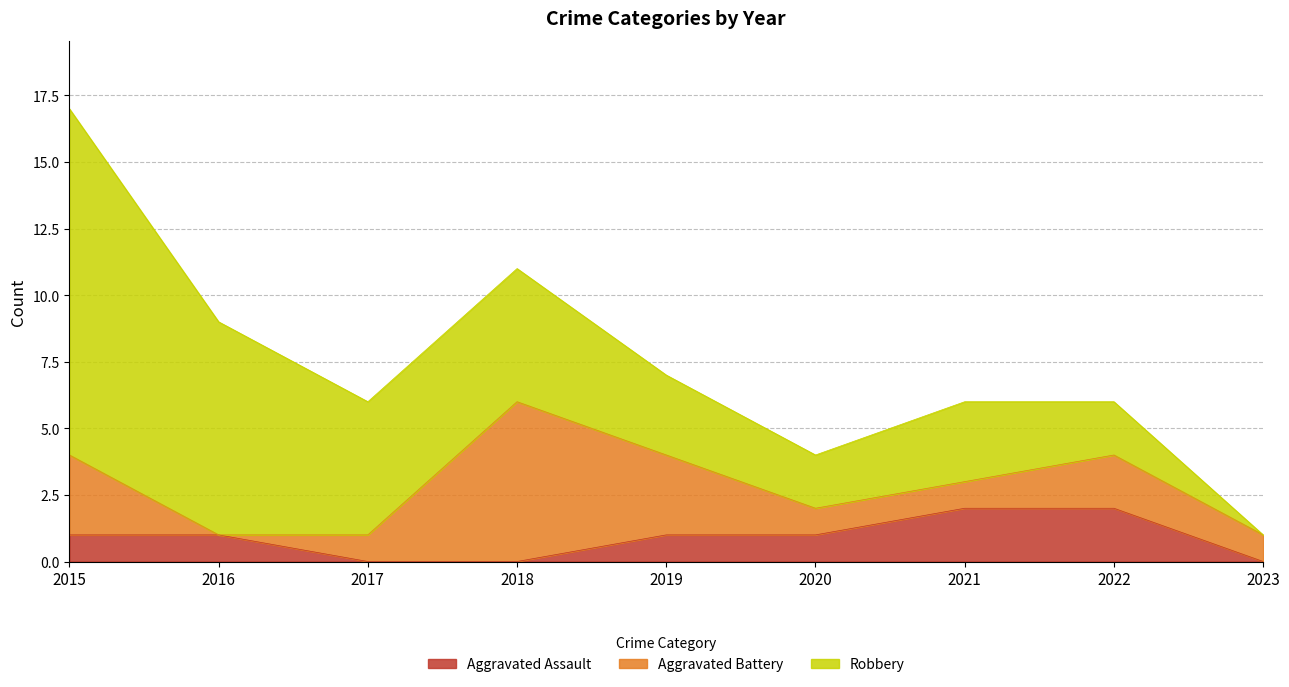

What is the average value of the Aggravated Battery series?

2